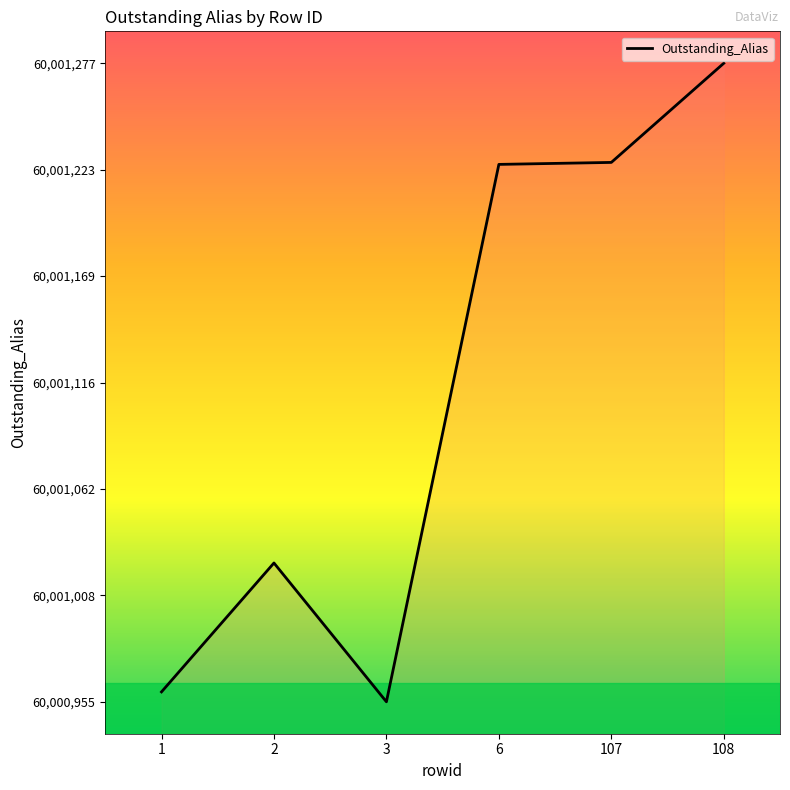

True or false: the data shows 60001025 at 2.

True